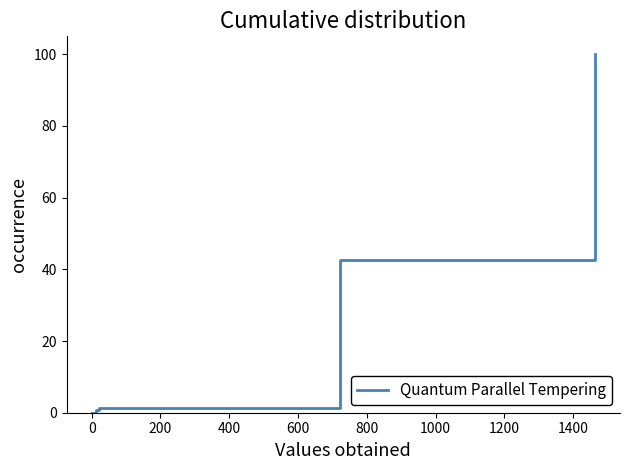

True or false: there are more than 2 points higher than both neighbors.

False